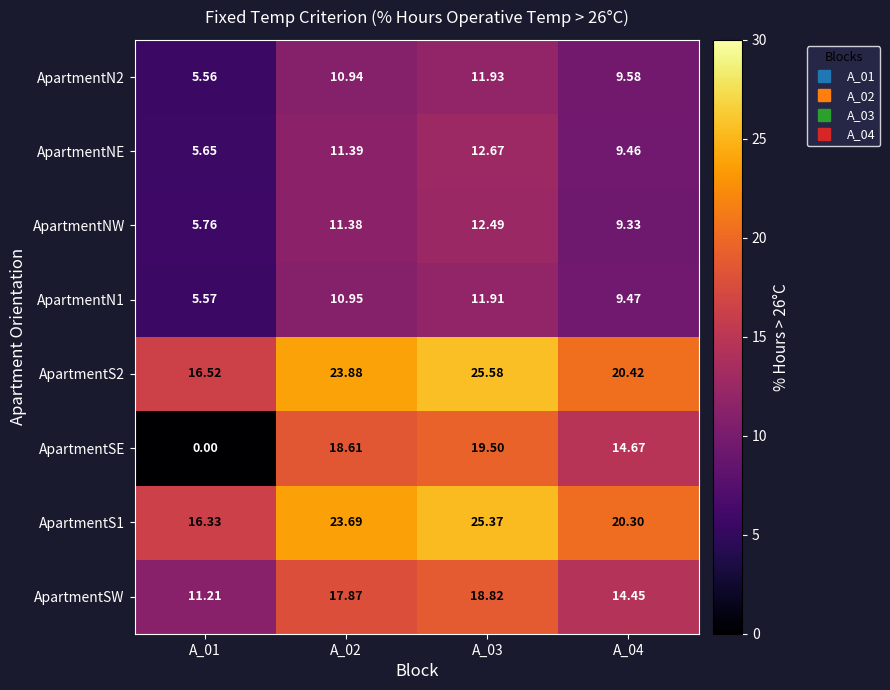

Between A_01 and A_04, which series saw the biggest shift?

ApartmentSE